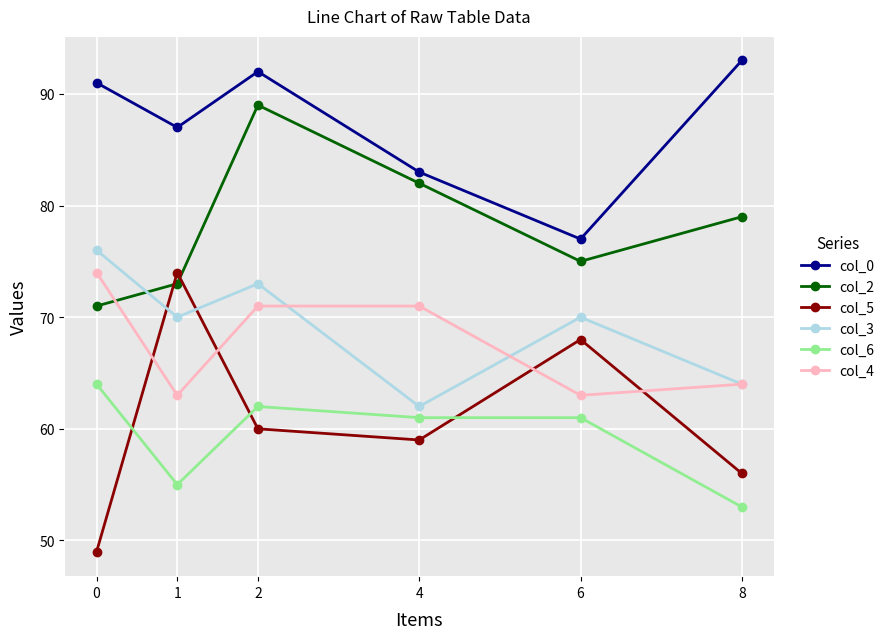

How many lines are shown in the chart?

6